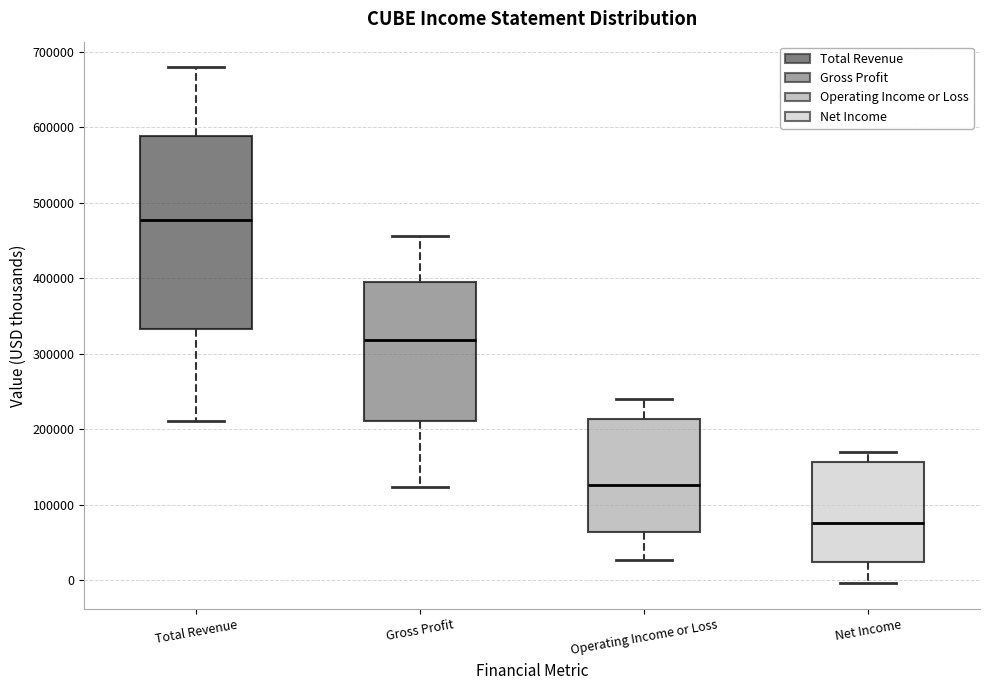

Which box is the tallest, from its lower edge to its upper edge?

Total Revenue